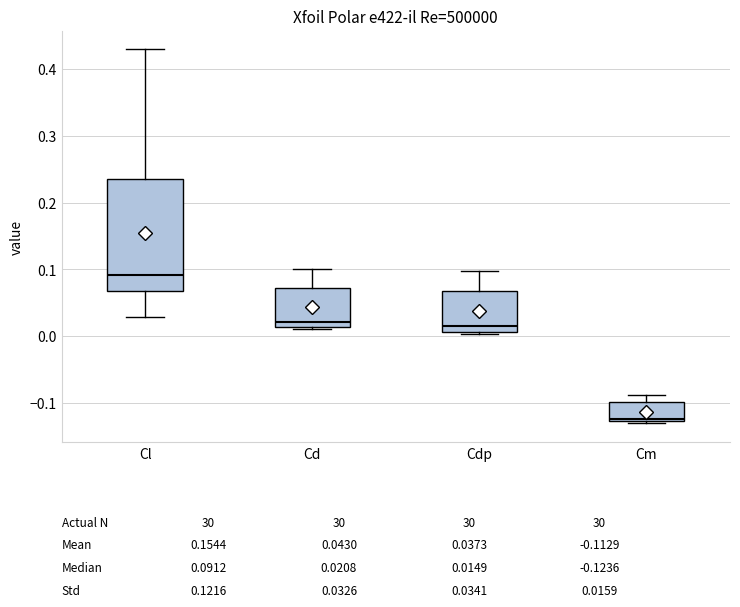

Which box is the tallest, from its lower edge to its upper edge?

Cl